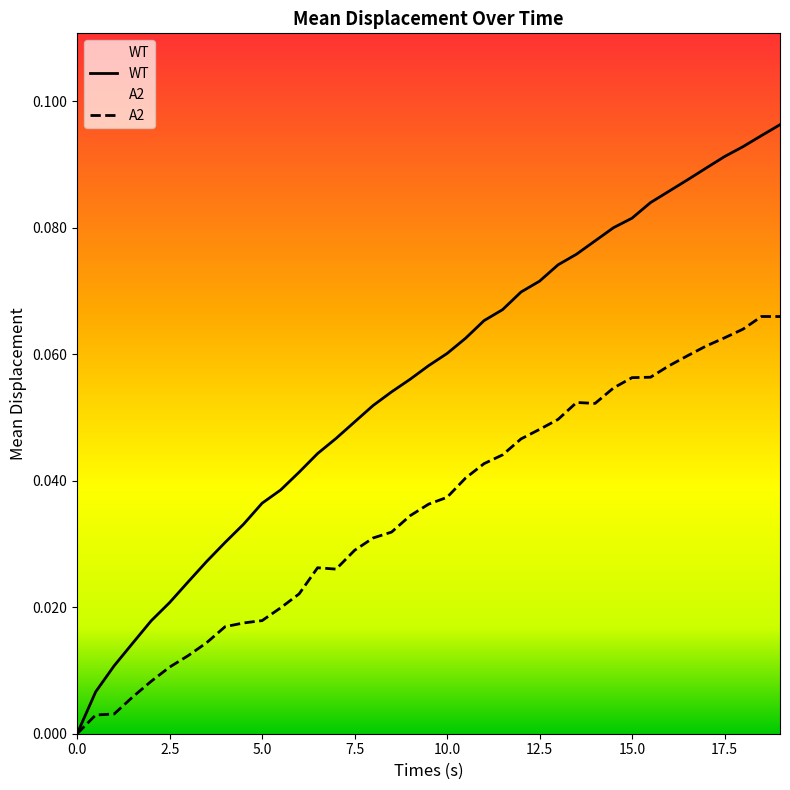

How many values in WT are above zero?

38